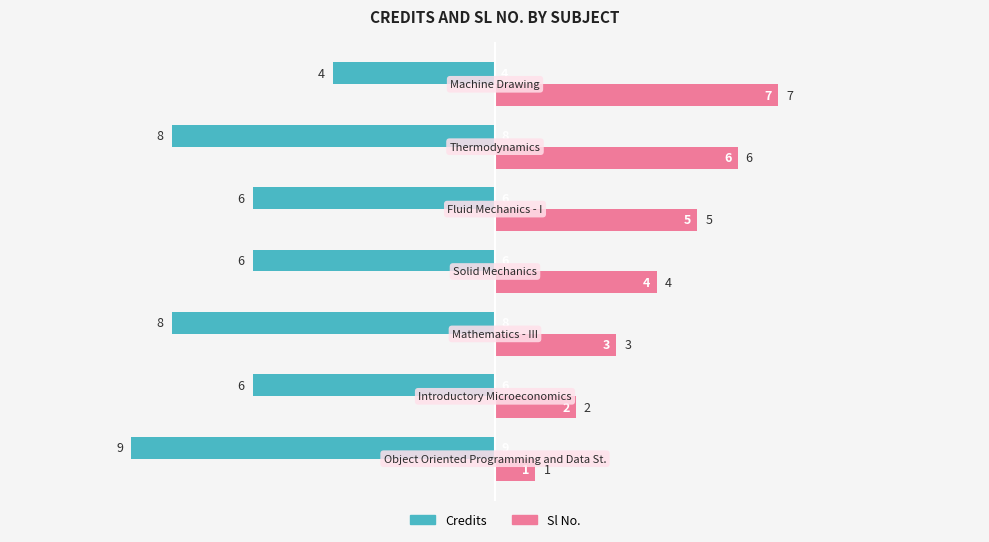

What is the sum of all Credits values?

-47